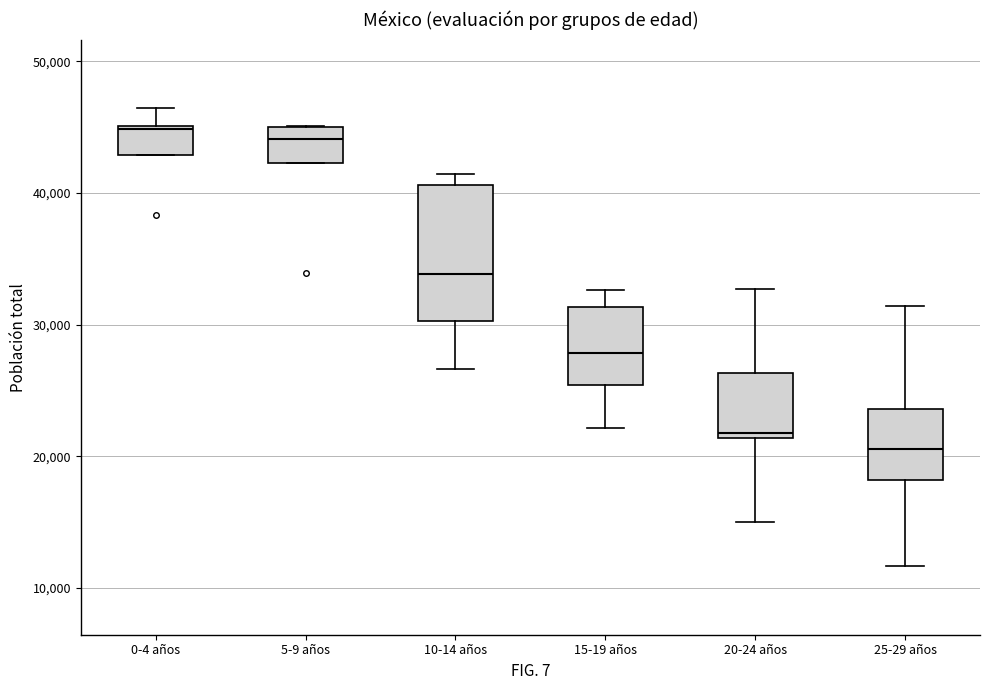

Reading left to right, read every box against the y-axis: the position of its median line, the range the box covers, and the ends of its whiskers. The values are not printed on the chart, so give them approximately, as read against the axis.

0-4 años: median 45000, box 43000 to 45000, whiskers 43000 to 46000
5-9 años: median 44000, box 42000 to 45000, whiskers 42000 to 45000
10-14 años: median 34000, box 30000 to 41000, whiskers 27000 to 41000 (just above the box's upper edge)
15-19 años: median 28000, box 25000 to 31000, whiskers 22000 to 33000
20-24 años: median 22000, box 21000 to 26000, whiskers 15000 to 33000
25-29 años: median 21000, box 18000 to 24000, whiskers 12000 to 31000